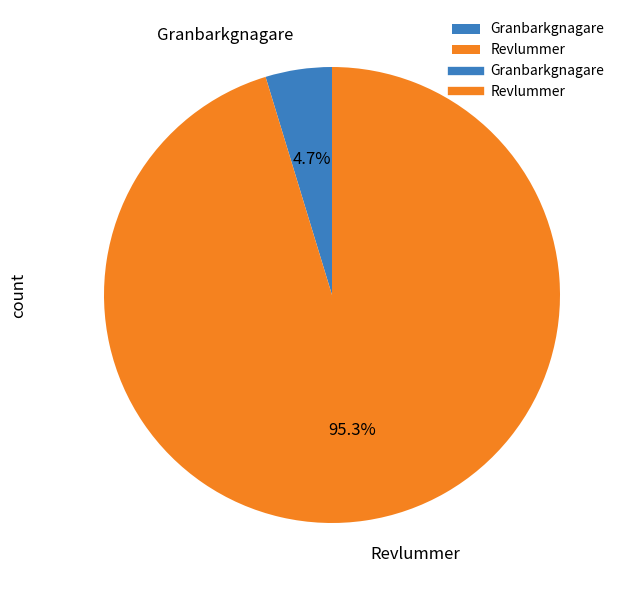

Which slice is the smallest?

Granbarkgnagare